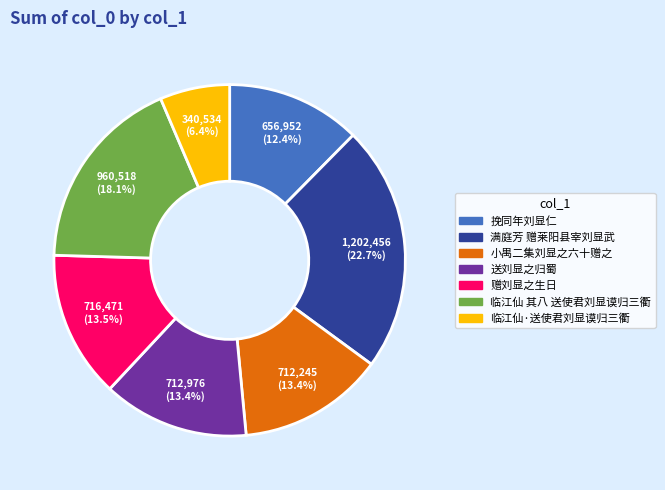

How many slices are in this pie chart?

7